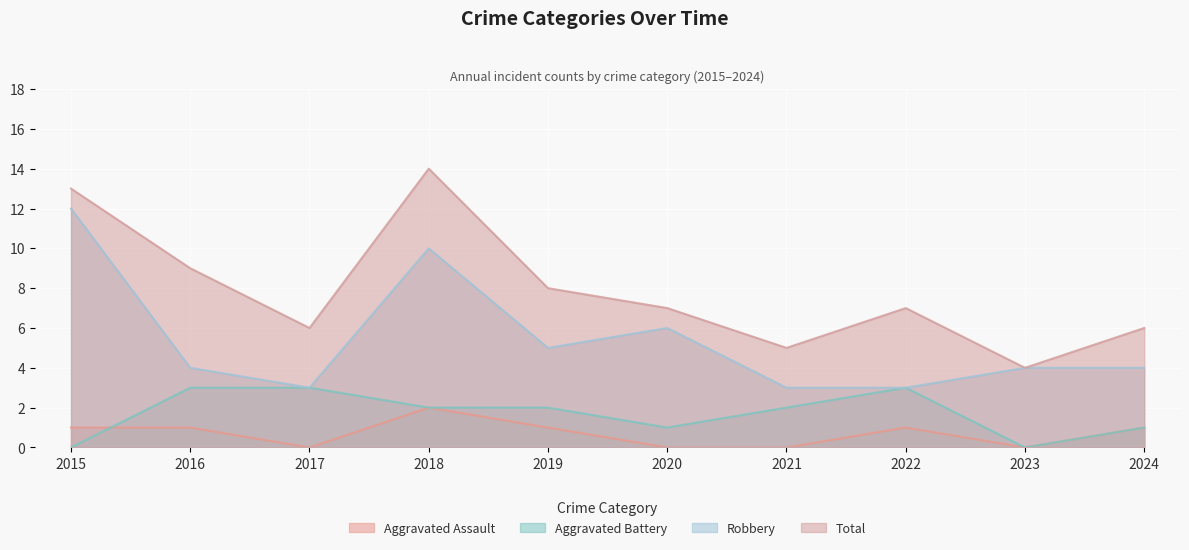

How many lines are shown in the chart?

4